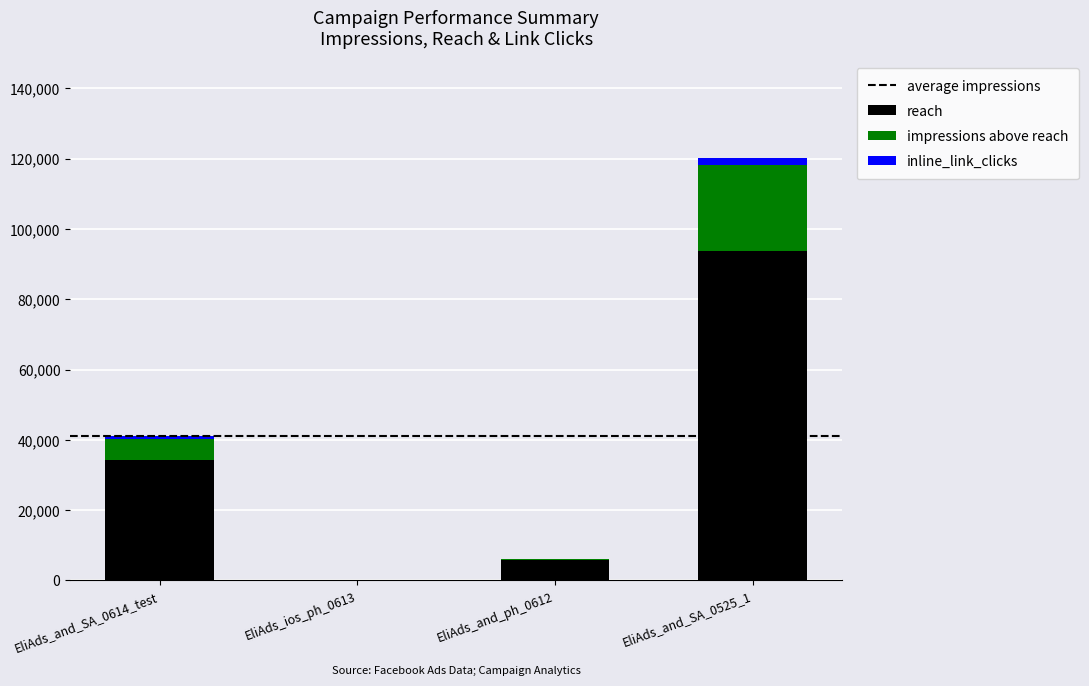

What is the approximate value of reach at EliAds_and_ph_0612, to the nearest 10?

5740